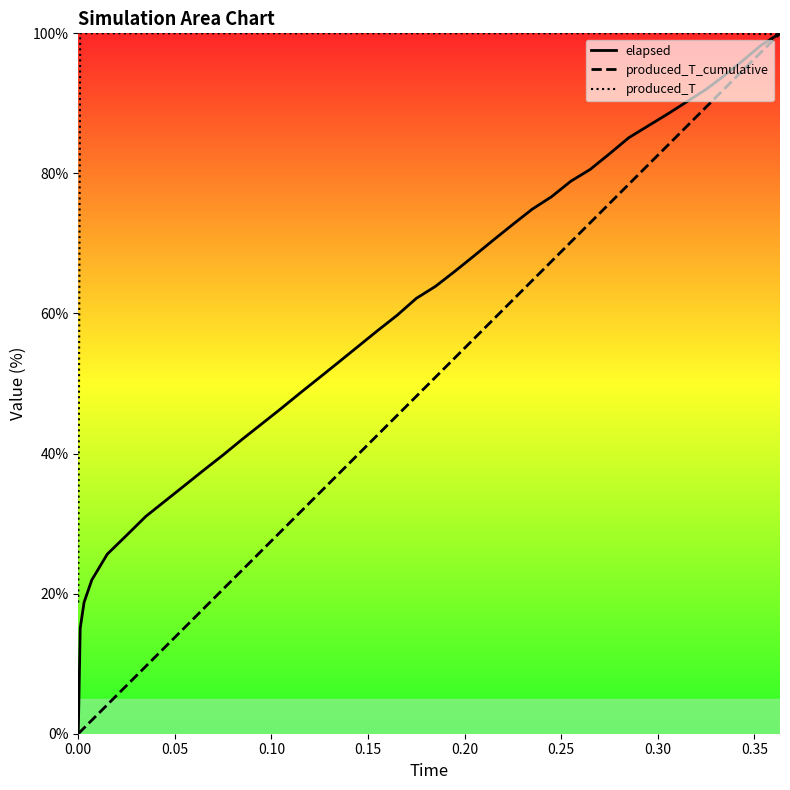

Rank the series by their average value, from lowest to highest.

produced_T_cumulative, elapsed, produced_T